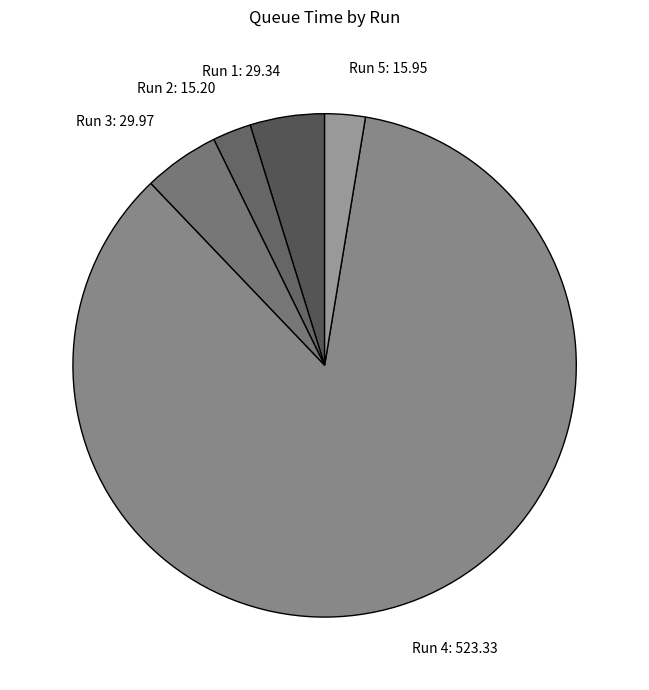

Is it true that Run 4 is 79% of the pie?

False